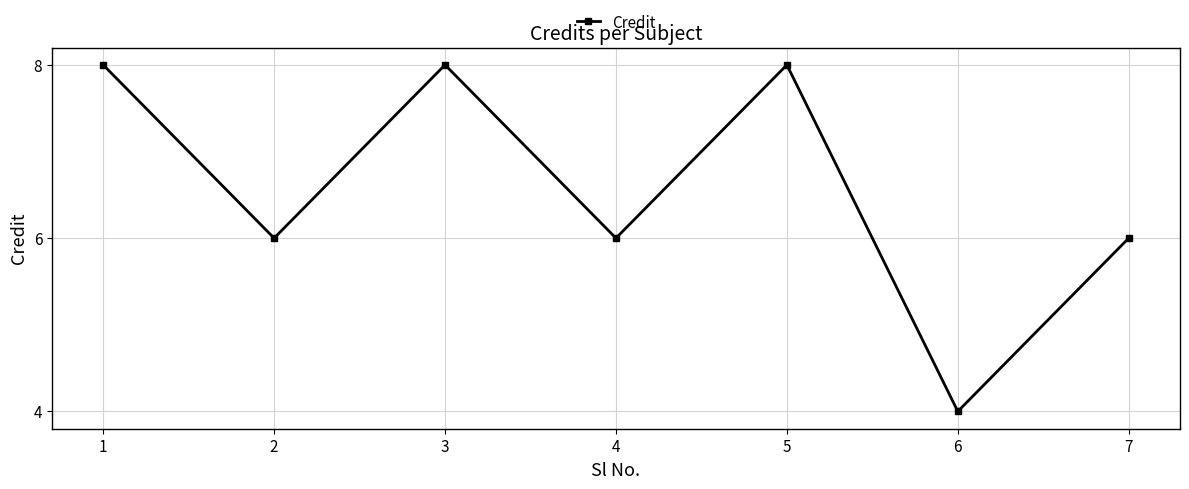

How many points are higher than both their immediate neighbors (excluding endpoints)?

2